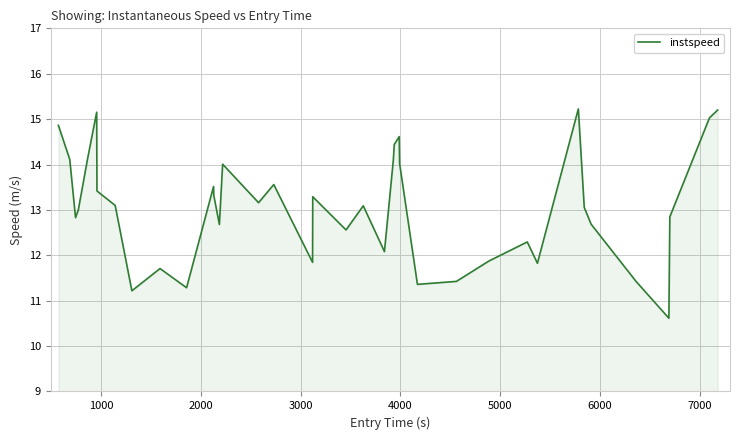

What is the difference between the maximum and minimum values?

4.6